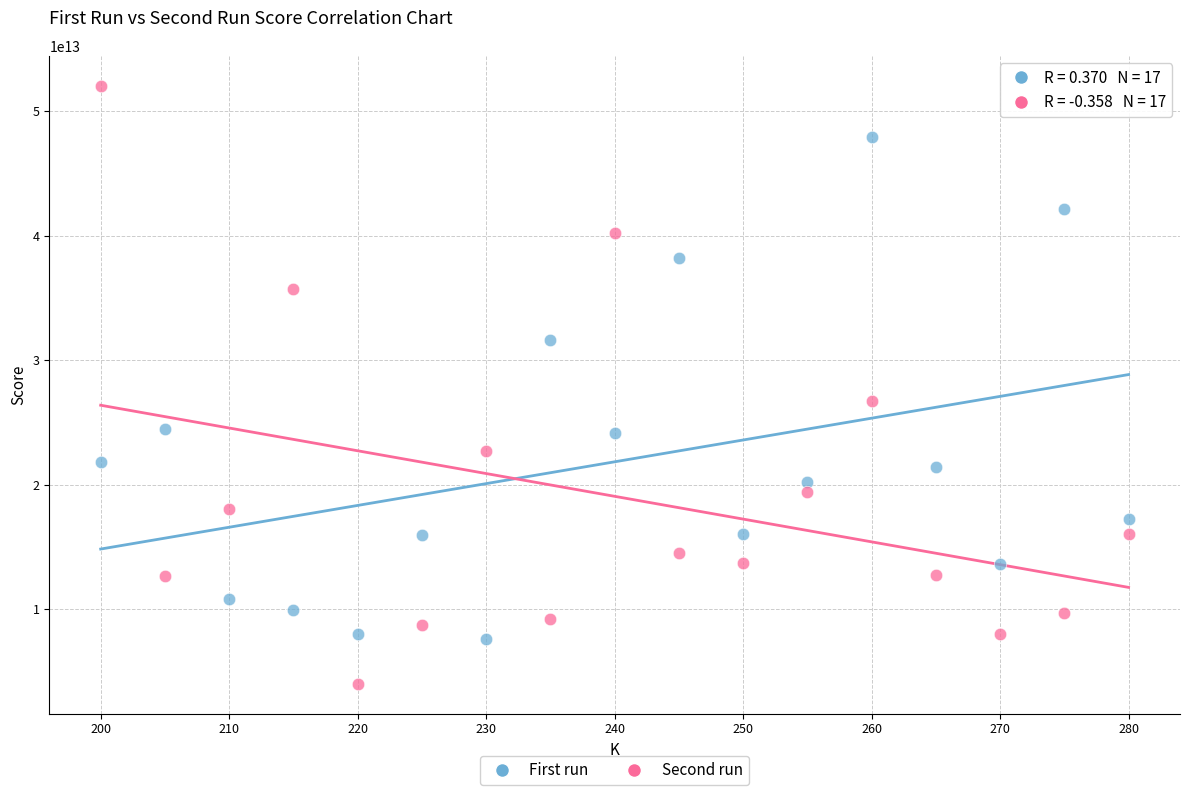

Which series contains the highest Y value?

Second run